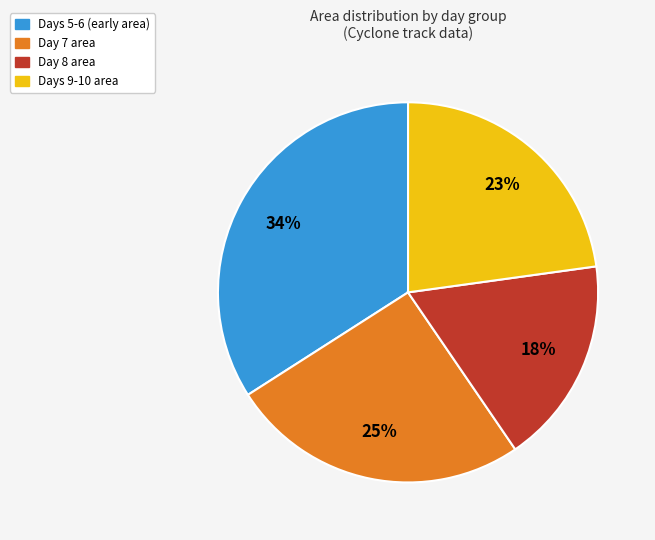

Is the sum of Days 5-6 (early area) and Day 7 area greater than half?

Yes